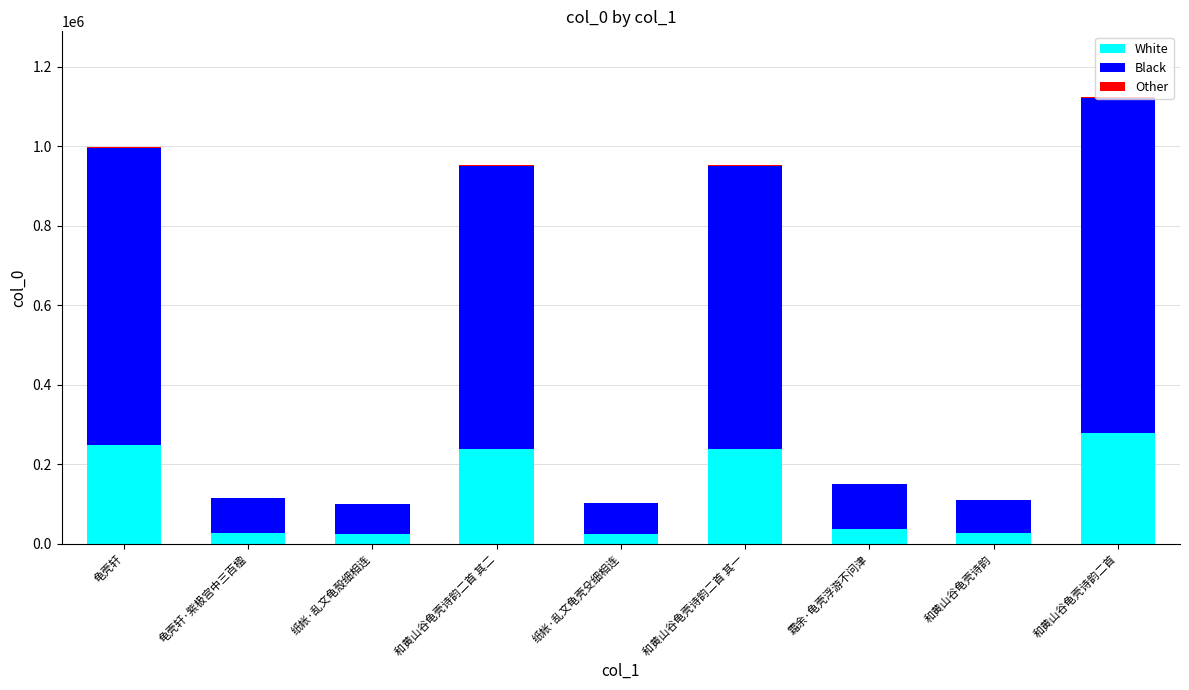

At which category is the sum across all series the highest?

和黄山谷龟壳诗韵二首